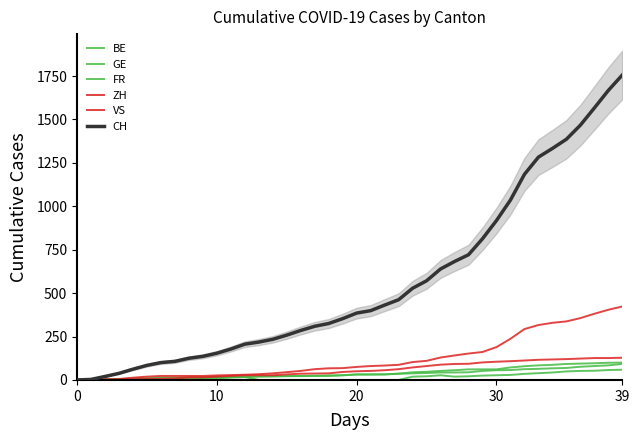

Count the number of categories in the chart.

40